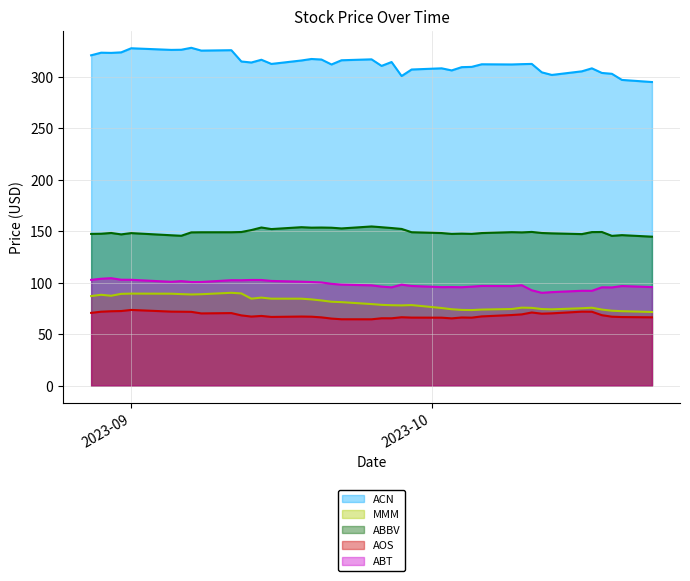

What is the sum of all AOS values?

2737.7